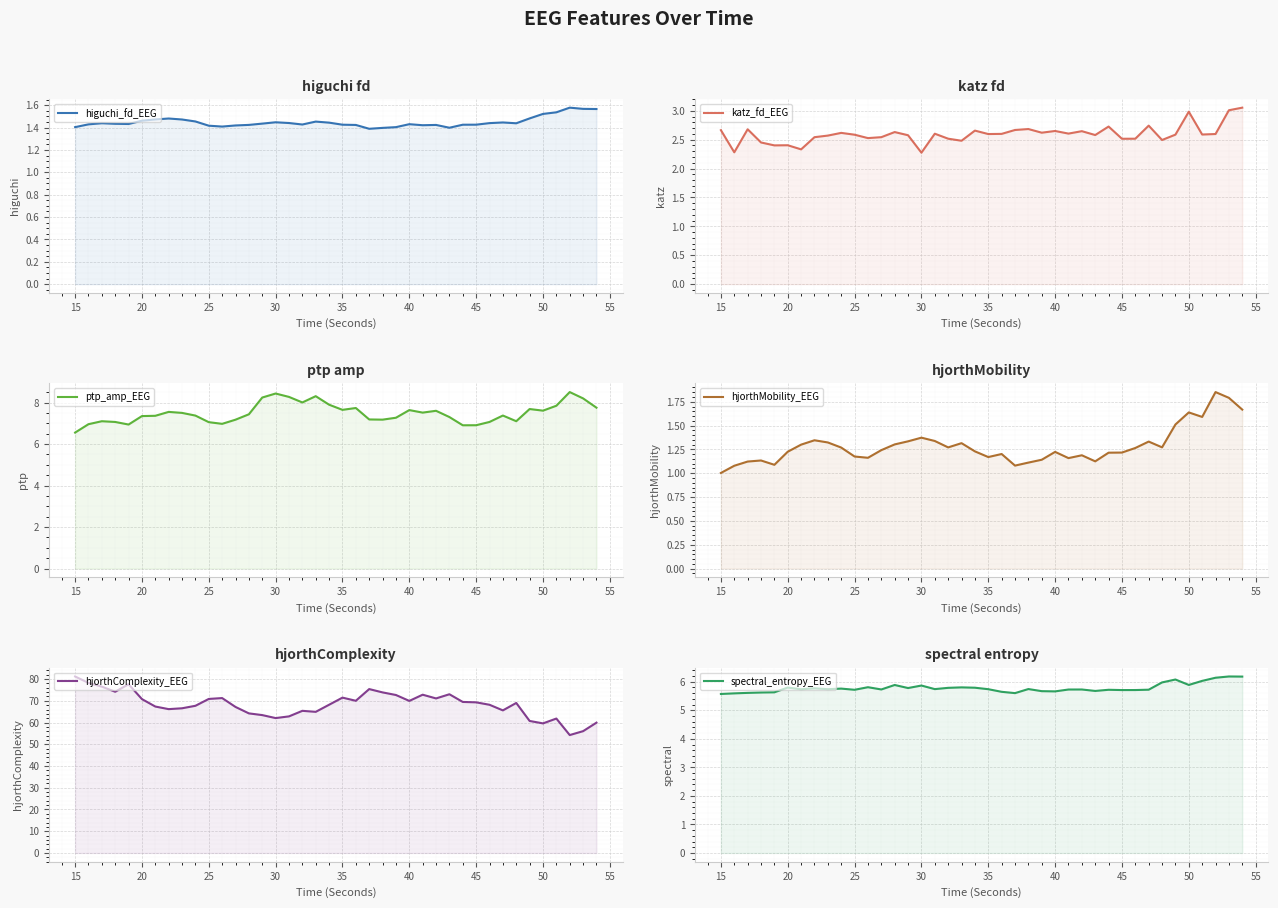

True or false: spectral_entropy_EEG and katz_fd_EEG intersect in this chart.

False